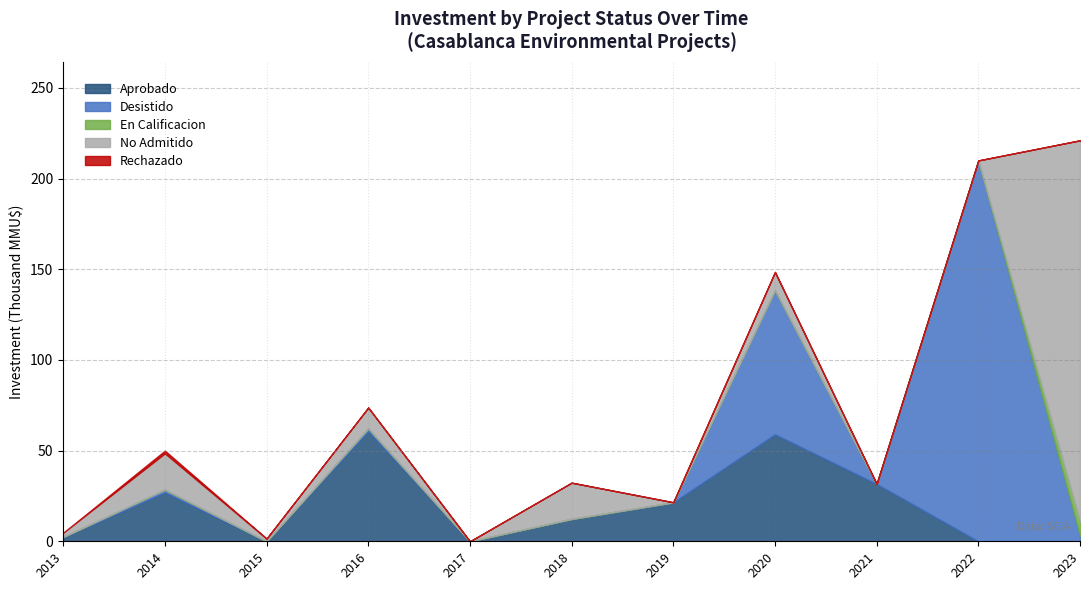

What is the sum of all En Calificacion values?

13